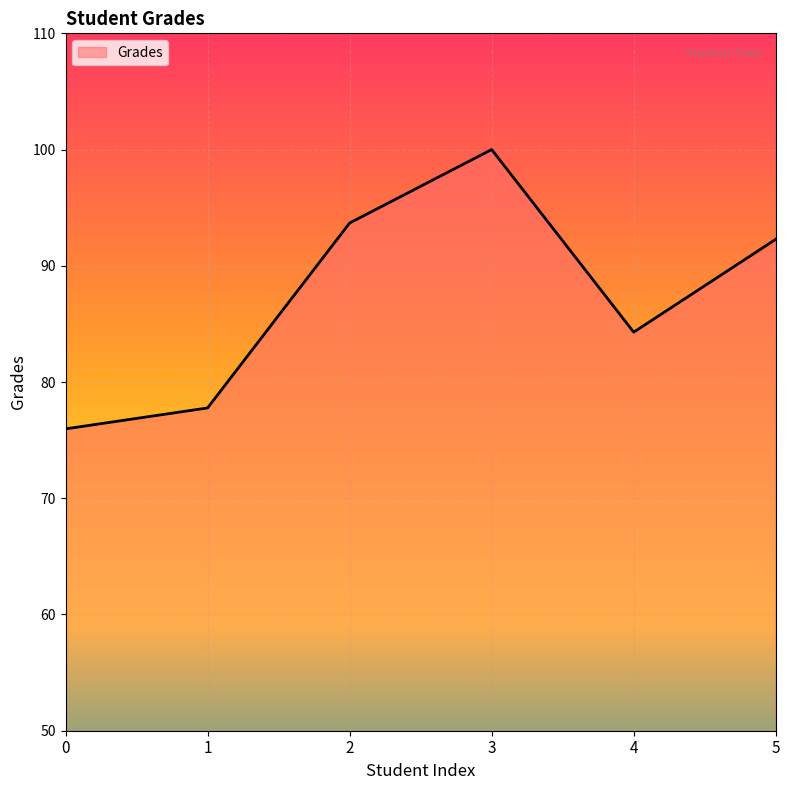

How many distinct data groups are displayed?

1